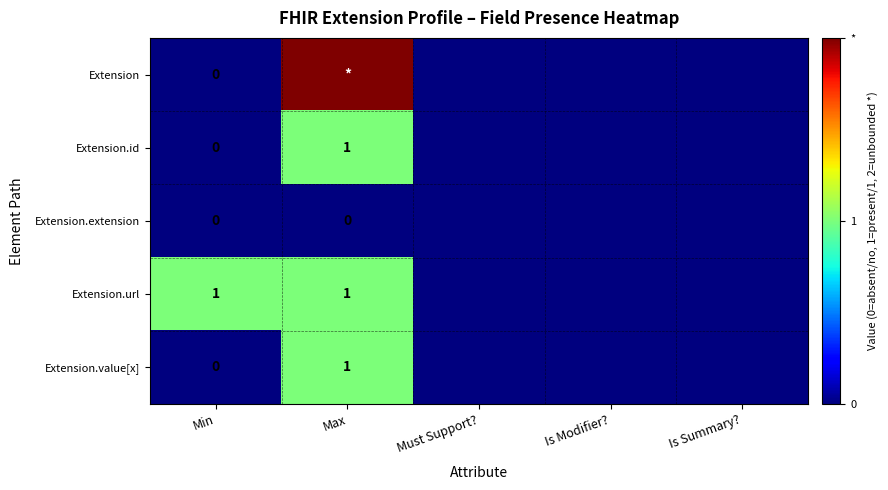

The value of Extension.value[x] at Max is 2. True or false?

False